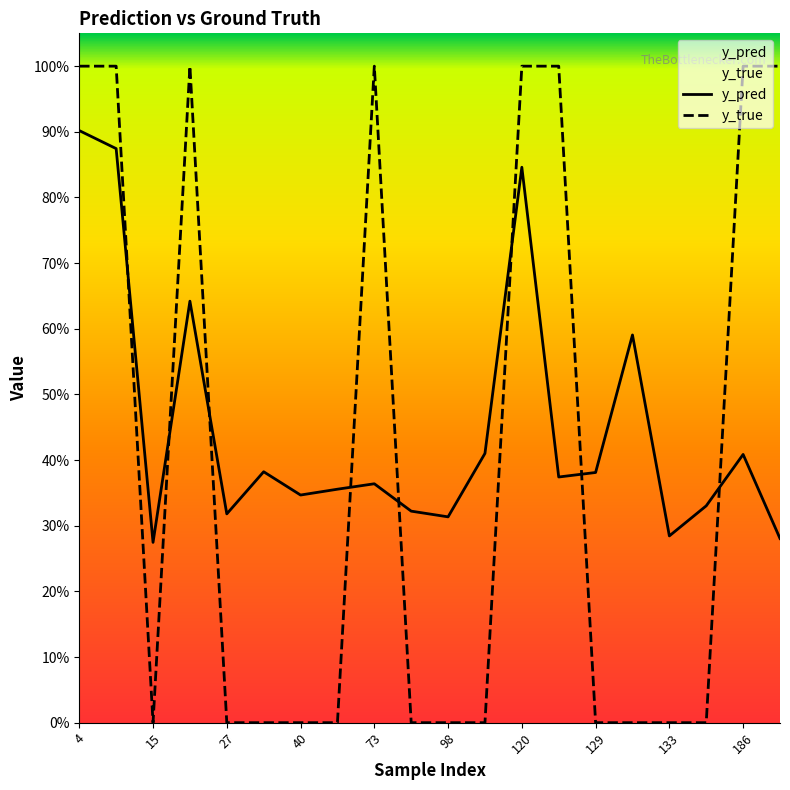

Rank the series at 17 from lowest to highest value.

y_true, y_pred